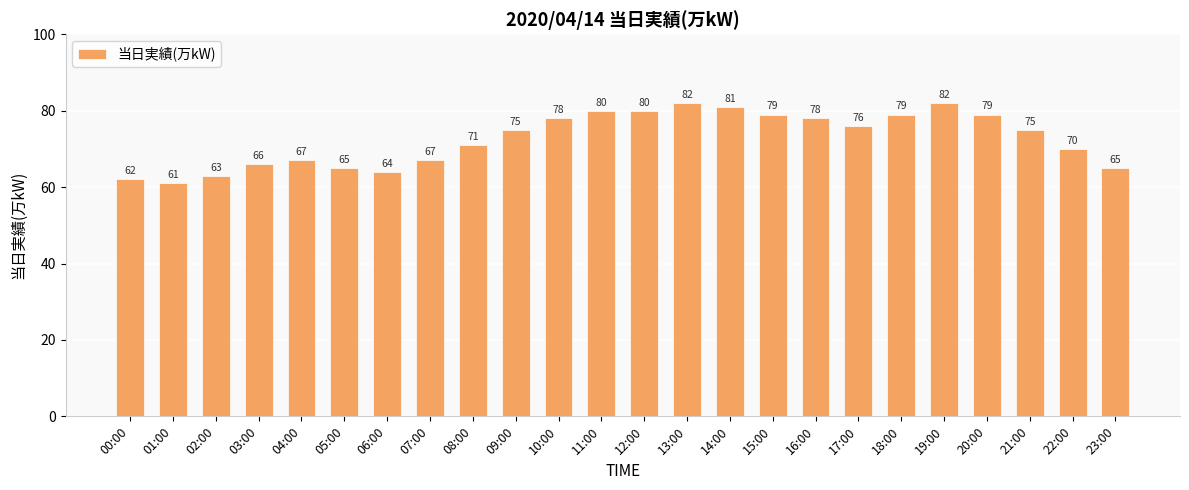

What is the difference between the maximum and minimum values?

21